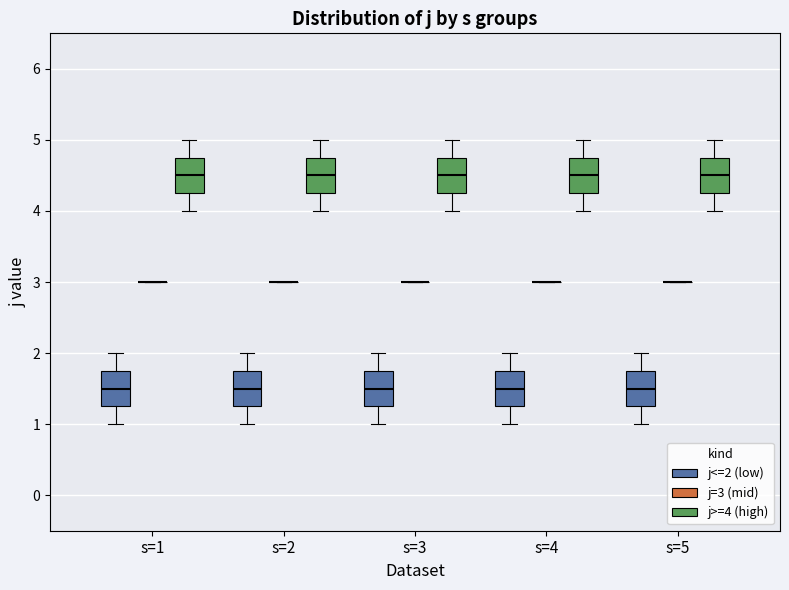

Reading left to right, transcribe this box plot: for each box, give where its median line is, the range the box spans, and where its two whiskers end, as read against the y-axis. The values are not printed on the chart, so give them approximately, as read against the axis.

s=1 (j<=2 (low)): median 1.5, box 1.3 to 1.8, whiskers 1.0 to 2.0
s=1 (j=3 (mid)): box collapsed to a line at 3.0, whiskers 3.0 to 3.0
s=1 (j>=4 (high)): median 4.5, box 4.3 to 4.8, whiskers 4.0 to 5.0
s=2 (j<=2 (low)): median 1.5, box 1.3 to 1.8, whiskers 1.0 to 2.0
s=2 (j=3 (mid)): box collapsed to a line at 3.0, whiskers 3.0 to 3.0
s=2 (j>=4 (high)): median 4.5, box 4.3 to 4.8, whiskers 4.0 to 5.0
s=3 (j<=2 (low)): median 1.5, box 1.3 to 1.8, whiskers 1.0 to 2.0
s=3 (j=3 (mid)): box collapsed to a line at 3.0, whiskers 3.0 to 3.0
s=3 (j>=4 (high)): median 4.5, box 4.3 to 4.8, whiskers 4.0 to 5.0
s=4 (j<=2 (low)): median 1.5, box 1.3 to 1.8, whiskers 1.0 to 2.0
s=4 (j=3 (mid)): box collapsed to a line at 3.0, whiskers 3.0 to 3.0
s=4 (j>=4 (high)): median 4.5, box 4.3 to 4.8, whiskers 4.0 to 5.0
s=5 (j<=2 (low)): median 1.5, box 1.3 to 1.8, whiskers 1.0 to 2.0
s=5 (j=3 (mid)): box collapsed to a line at 3.0, whiskers 3.0 to 3.0
s=5 (j>=4 (high)): median 4.5, box 4.3 to 4.8, whiskers 4.0 to 5.0